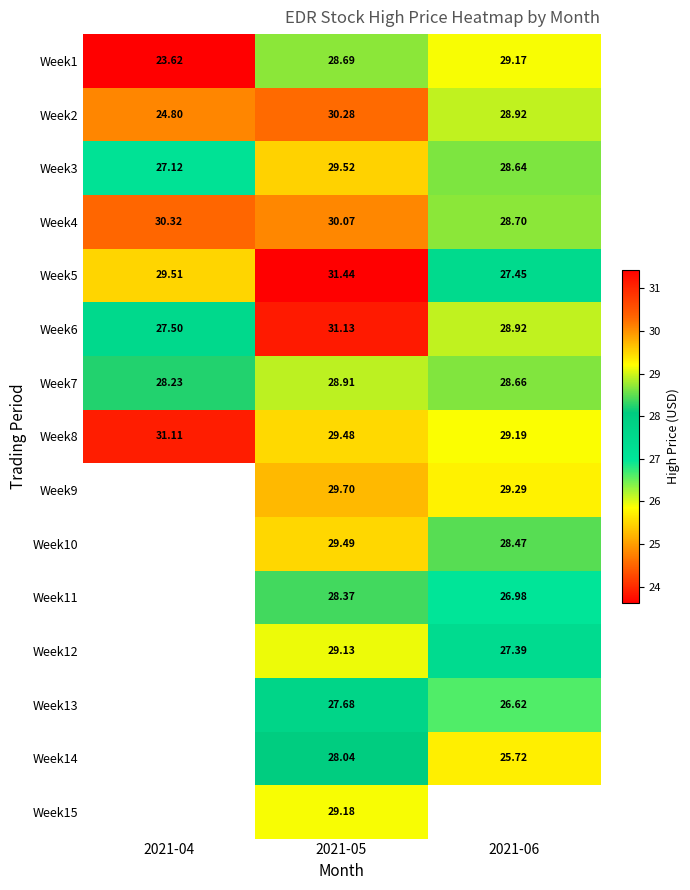

The Week9 series shows 29.7 at 2021-05. True or false?

True